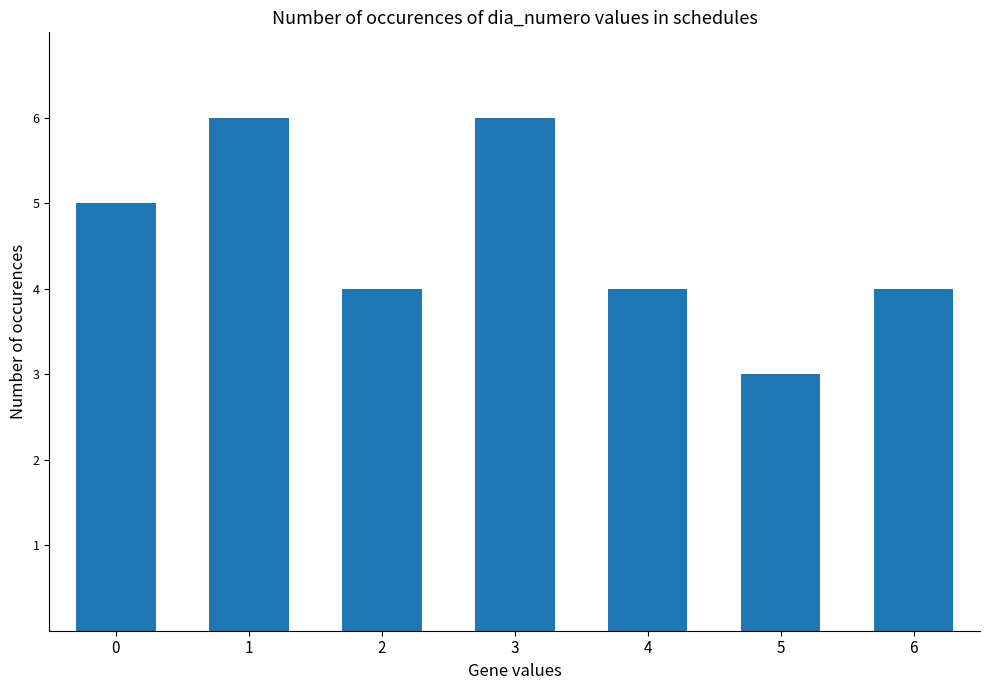

What is the value of the 5th bar from the left?

4